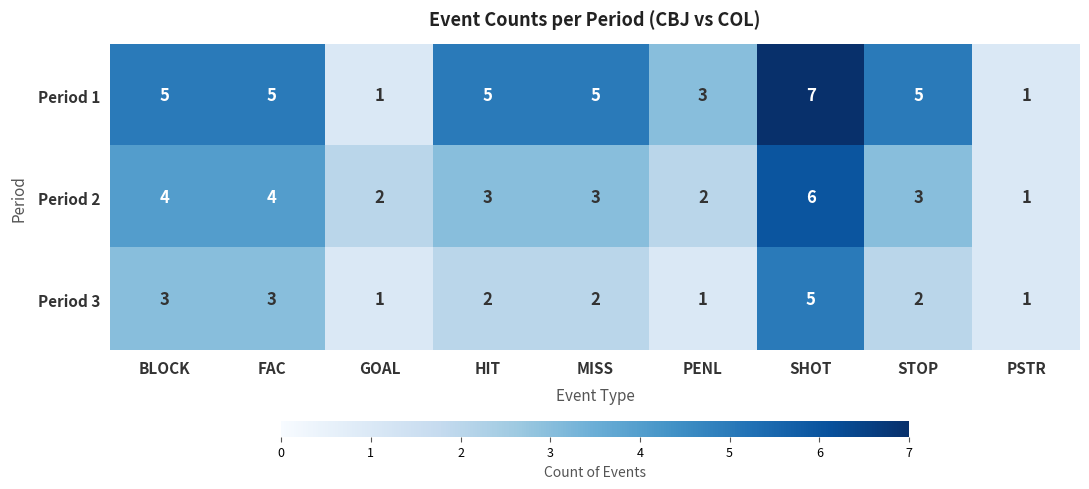

Reading left to right, what are all the values shown in this chart?

Period 1: BLOCK=5	FAC=5	GOAL=1	HIT=5	MISS=5	PENL=3	SHOT=7	STOP=5	PSTR=1
Period 2: BLOCK=4	FAC=4	GOAL=2	HIT=3	MISS=3	PENL=2	SHOT=6	STOP=3	PSTR=1
Period 3: BLOCK=3	FAC=3	GOAL=1	HIT=2	MISS=2	PENL=1	SHOT=5	STOP=2	PSTR=1